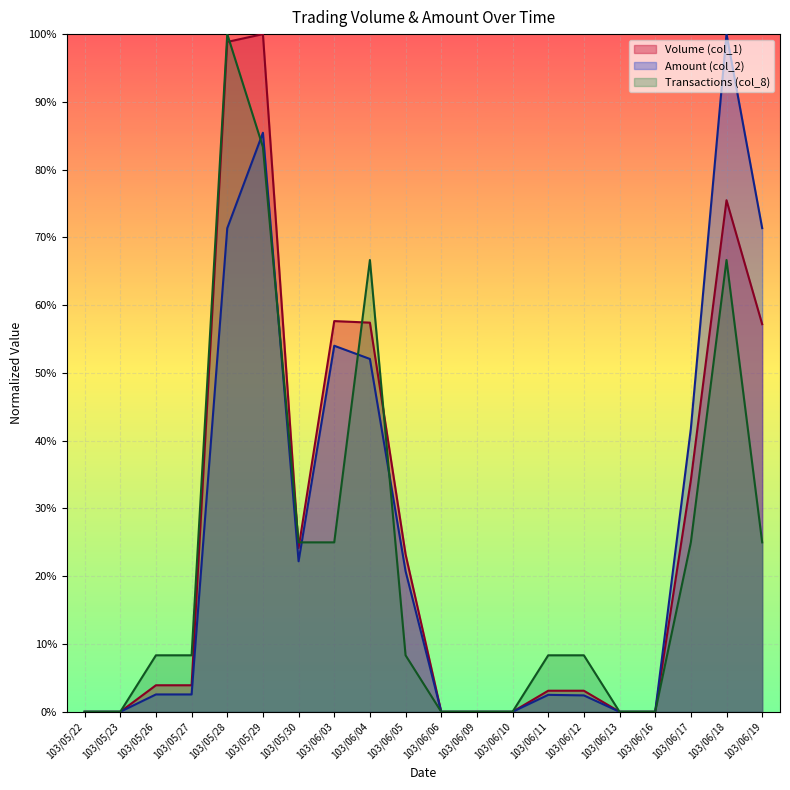

True or false: Volume (col_1) has a value of 0.5 at 103/05/23.

False